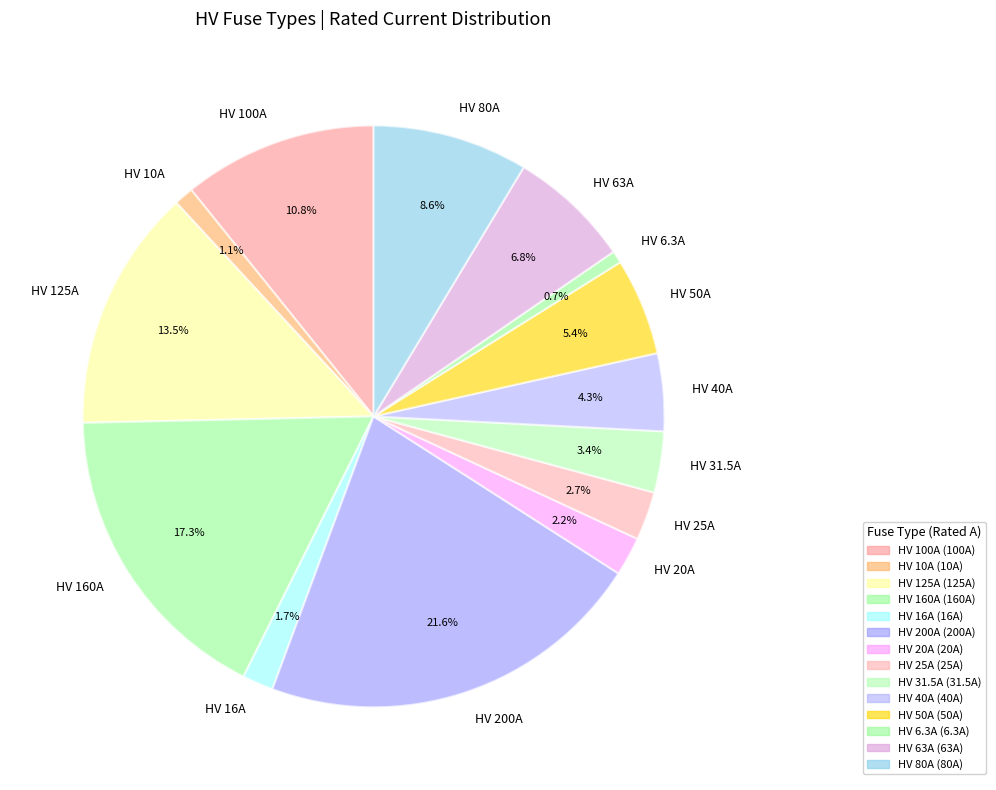

The HV 20A slice represents 2% of the pie. True or false?

True